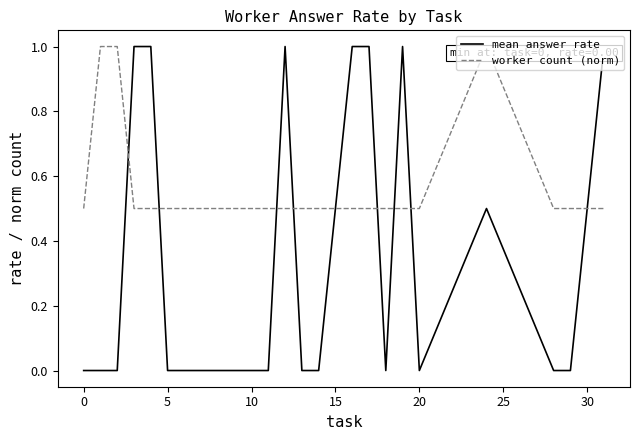

Which series ends up on top after the final intersection of worker count (norm) and mean answer rate?

mean answer rate